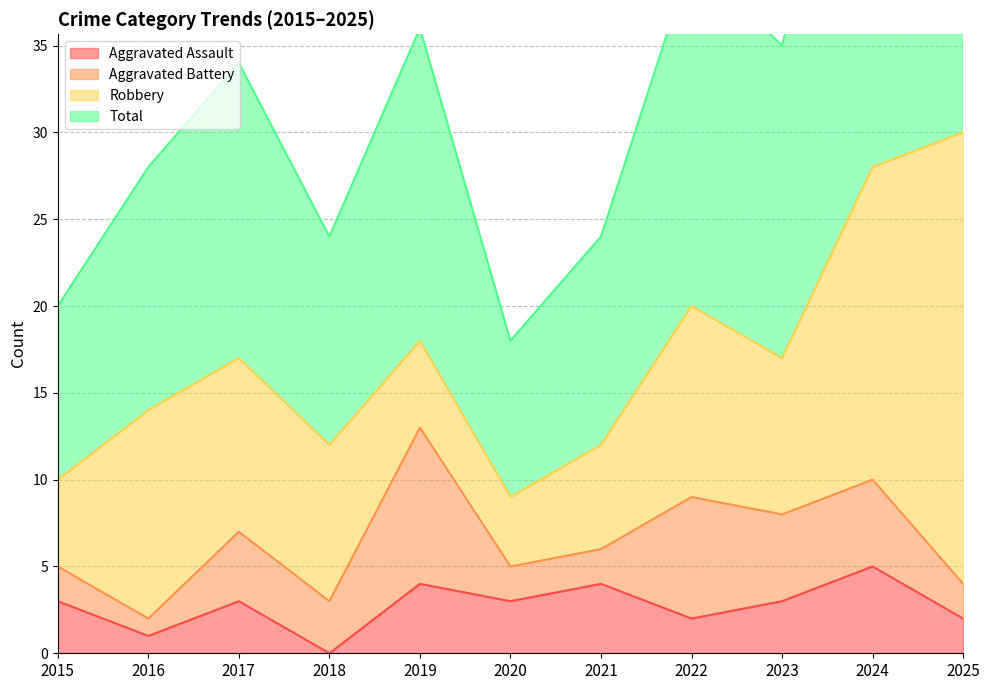

What is the greatest value displayed?

61